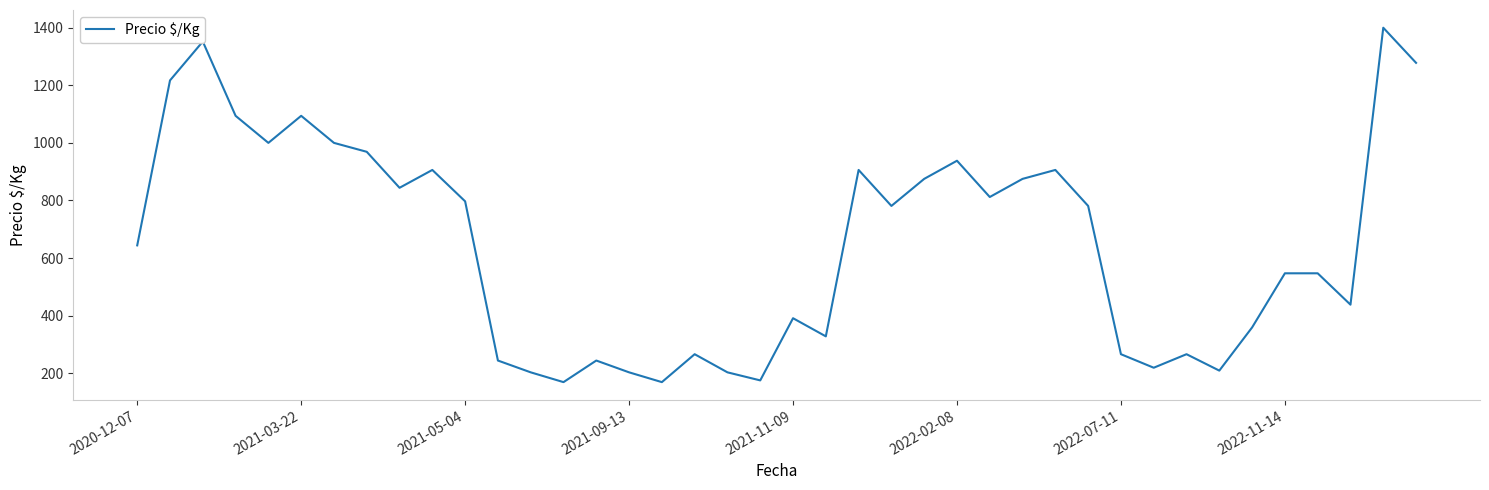

What is the minimum value shown in the chart?

169